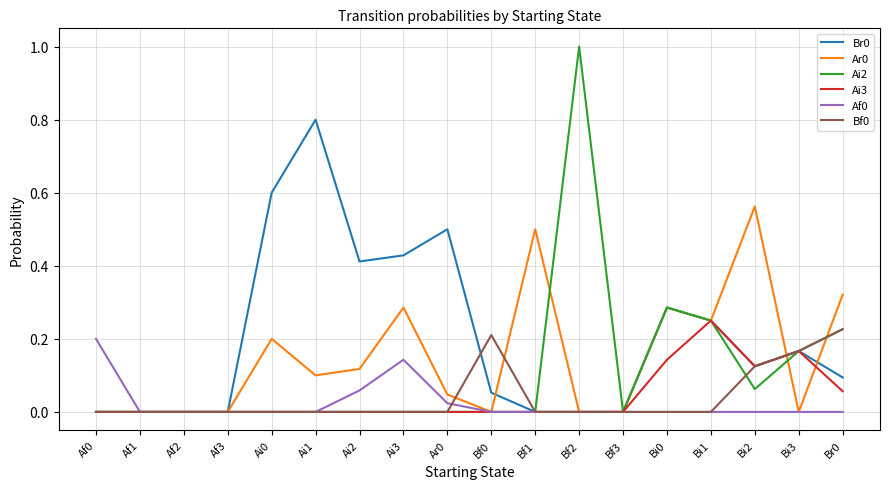

Which series has the largest range (max minus min)?

Ai2